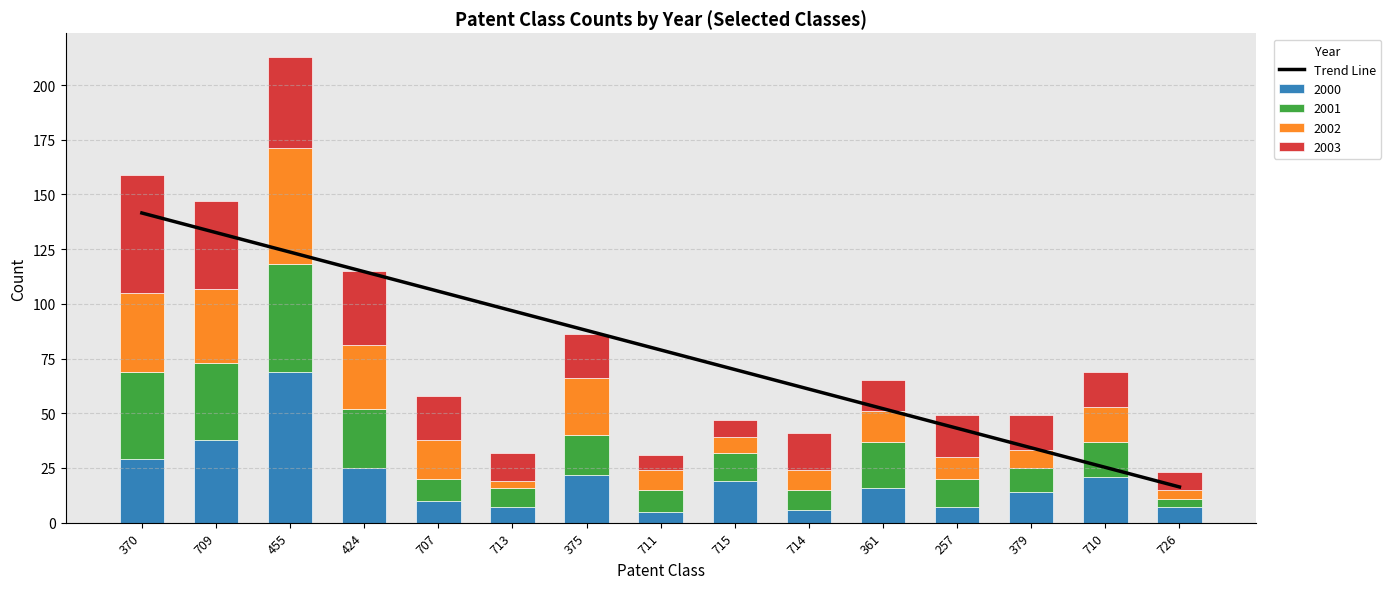

Where is the data nearest to the value 78?

711